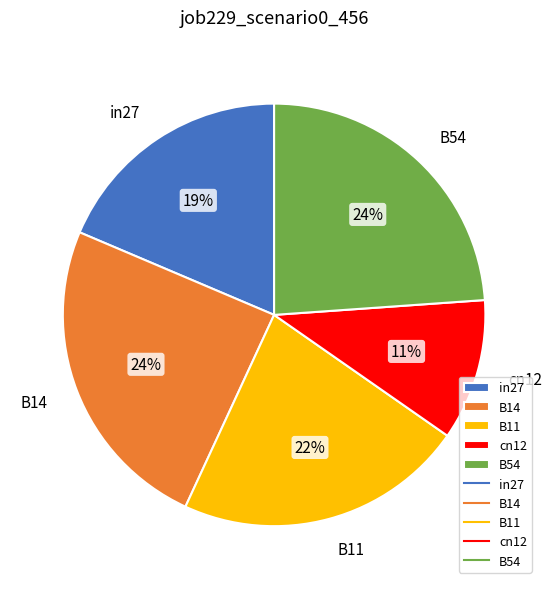

How many slices are in this pie chart?

5